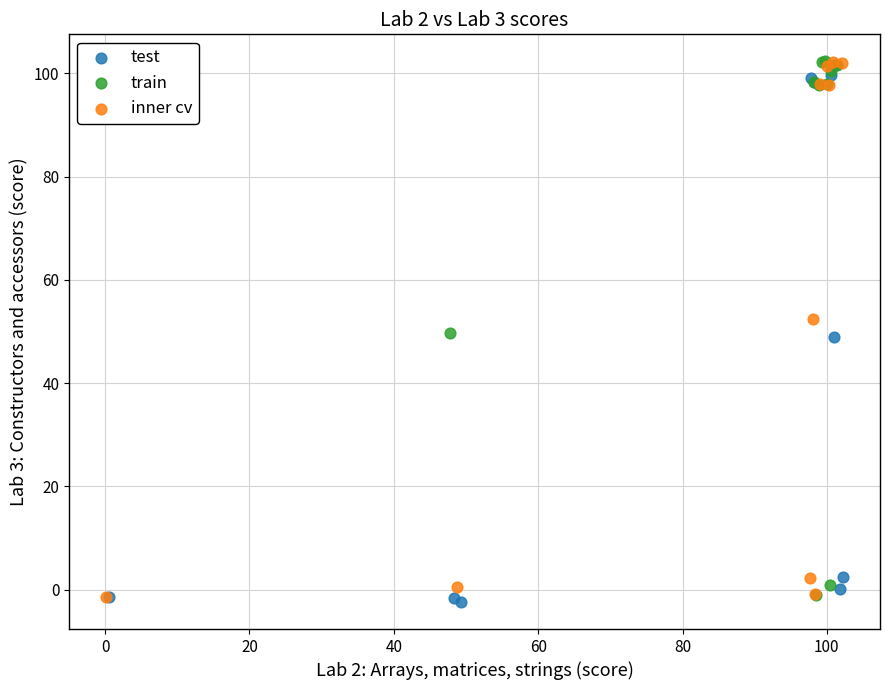

What are all the series names shown in the legend?

test, train, inner cv